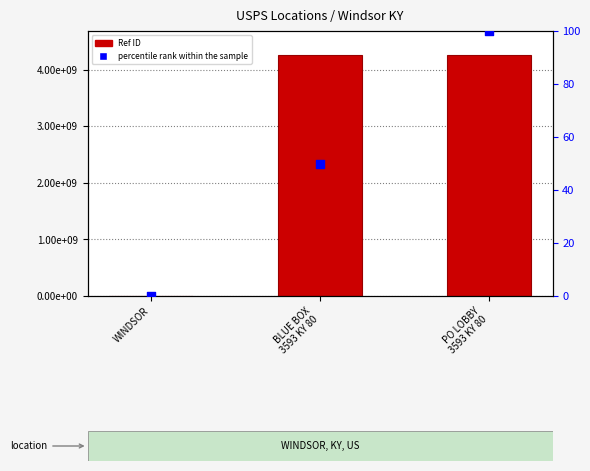

At how many categories does at least one series exceed 466531750?

2